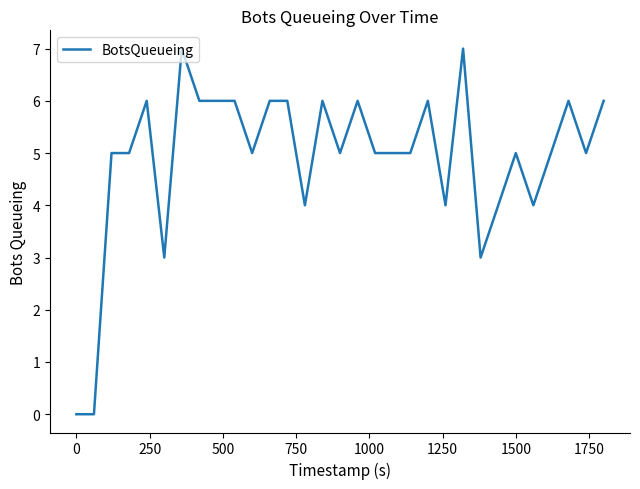

What is the difference between the maximum and minimum values?

7